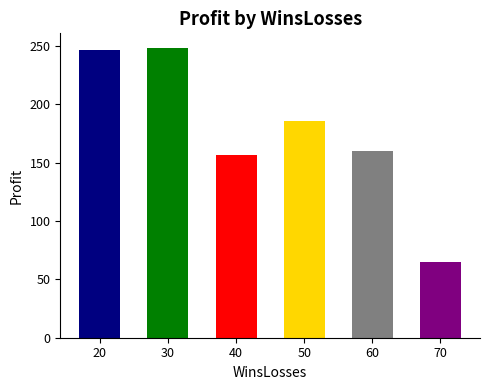

Is it true that the value at 40 is 156.8?

True